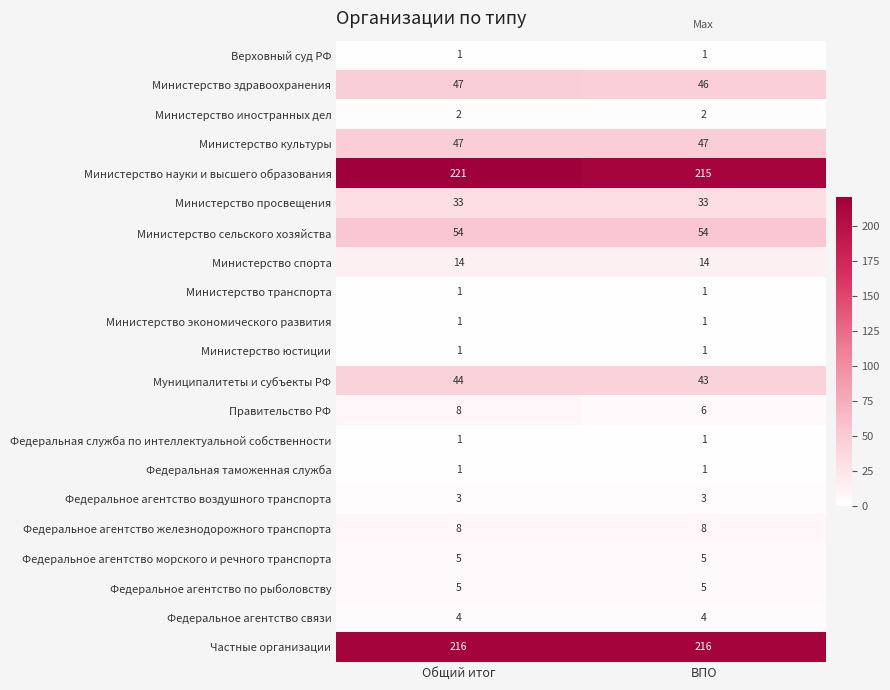

Which series has the largest range (max minus min)?

Министерство науки и высшего образования